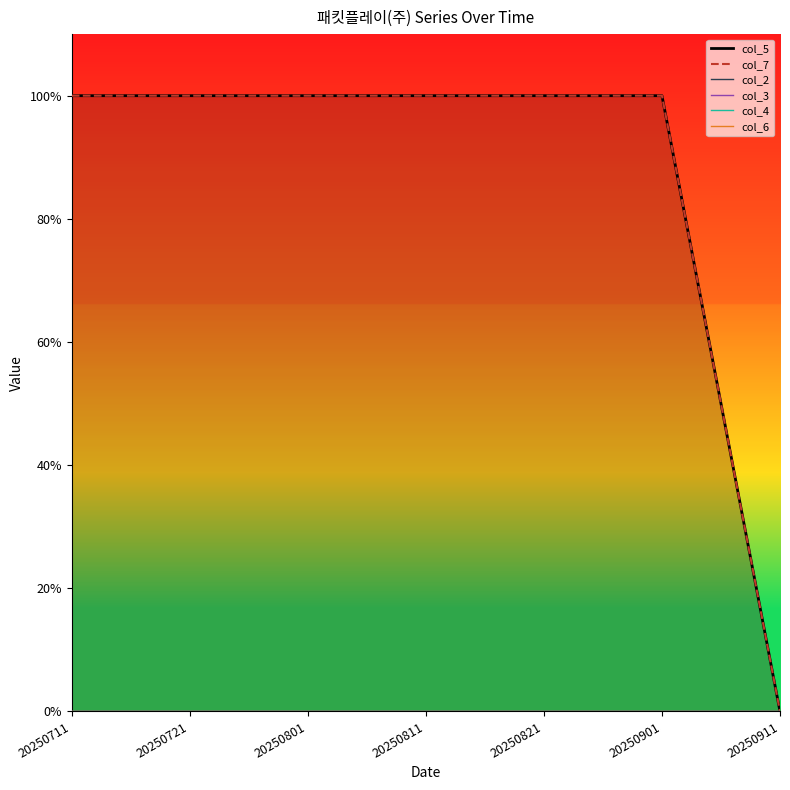

What is the total value across all series at 20250801?

2